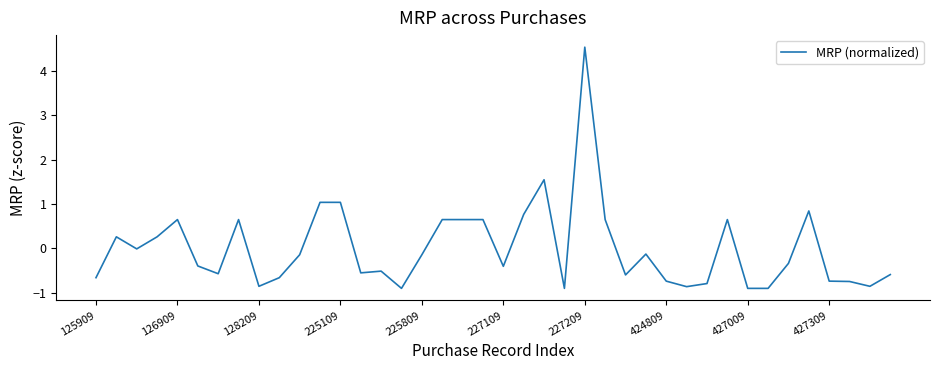

How many lines are shown in the chart?

1